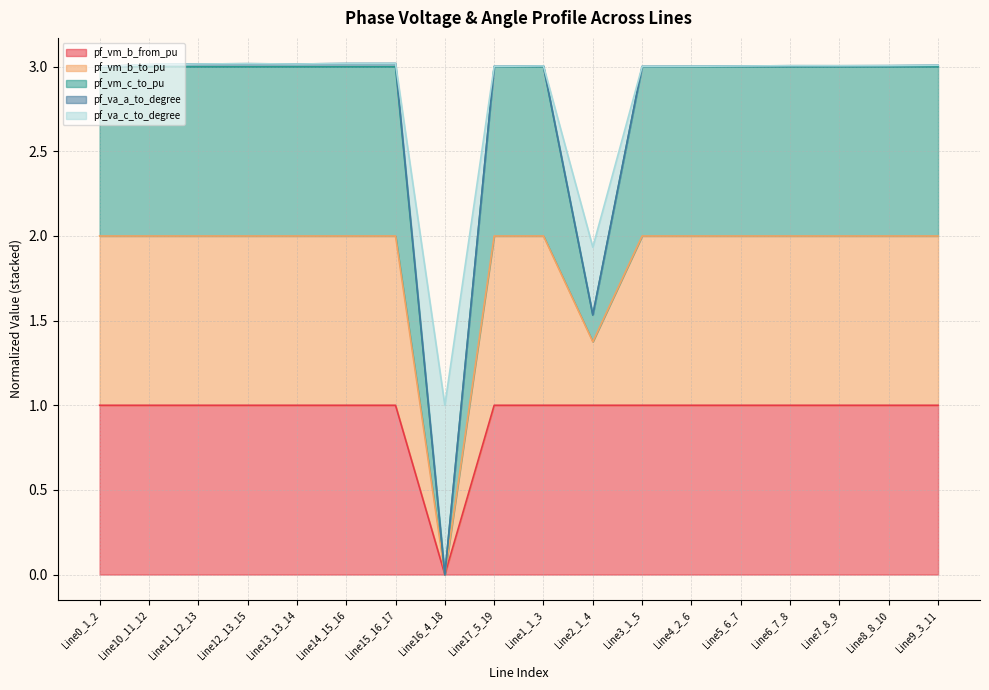

What is the average value of the pf_va_c_to_degree series?

2.8